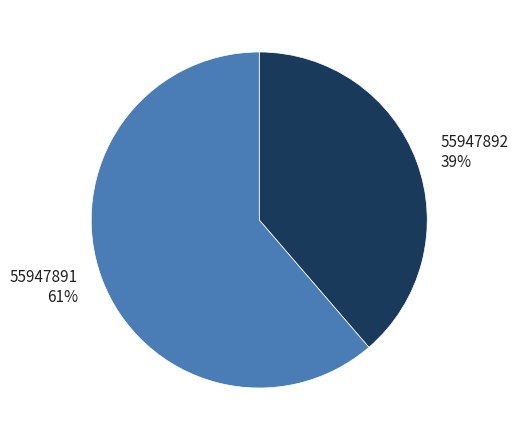

Is it true that 55947891 is 61% of the pie?

True